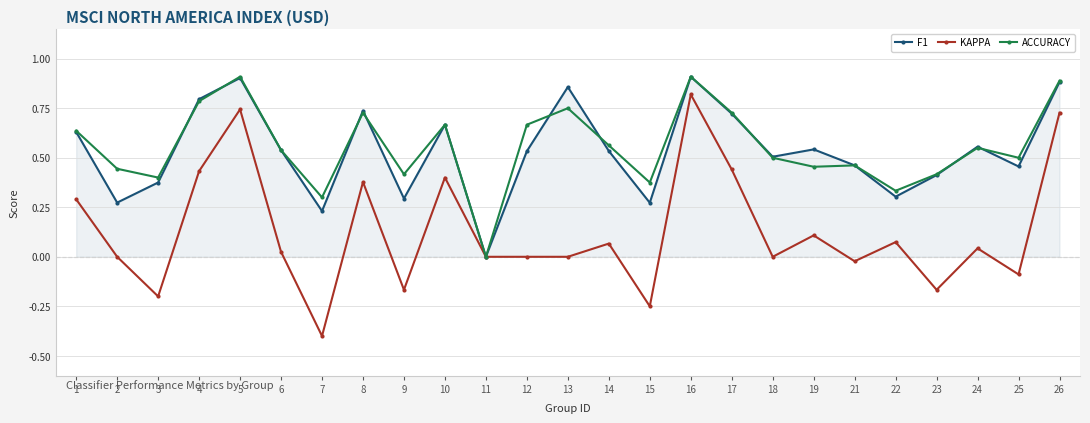

Is the value of F1 at 19 greater than the value of KAPPA at 26?

No